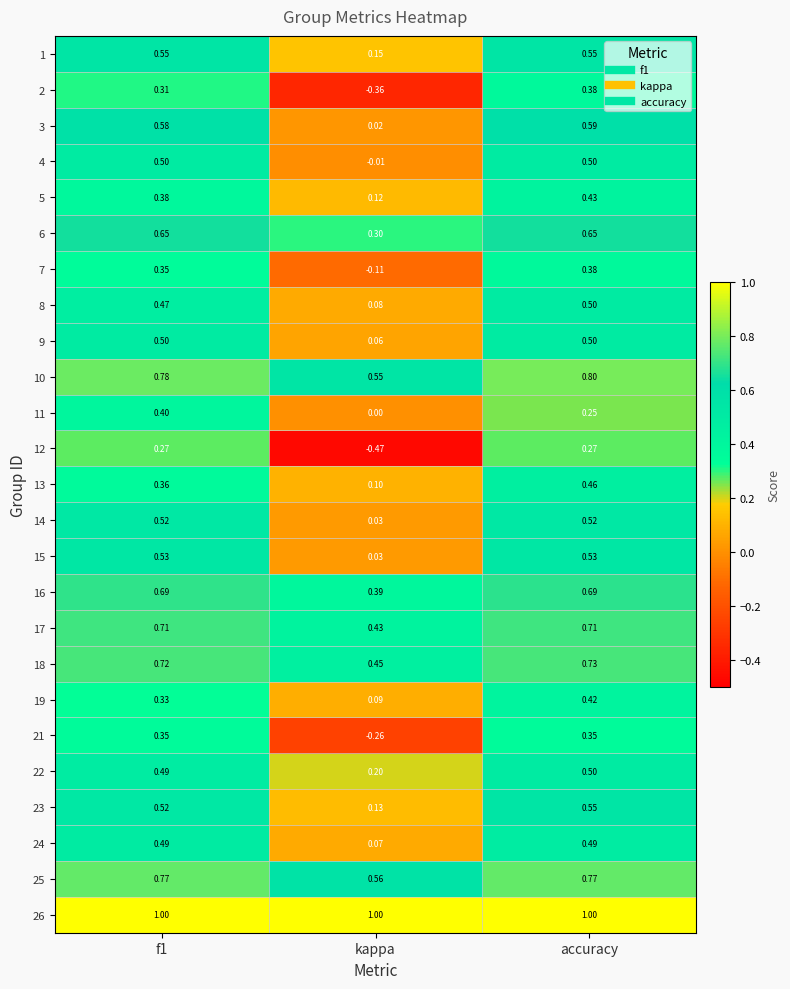

At which category is the sum across all series the highest?

accuracy